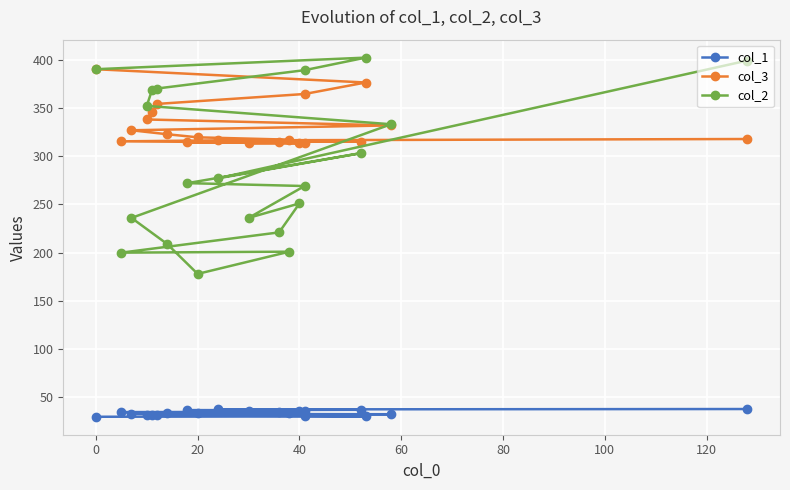

Which series has the largest range (max minus min)?

col_2